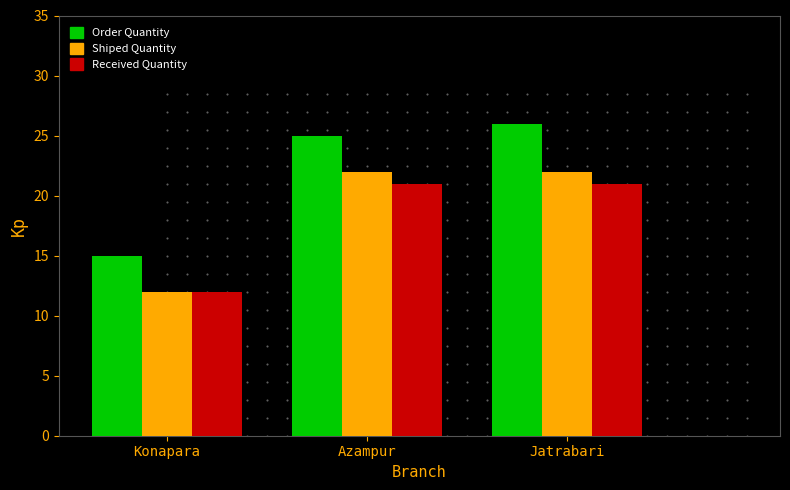

Count the Received Quantity values in the range 12 to 21.

3